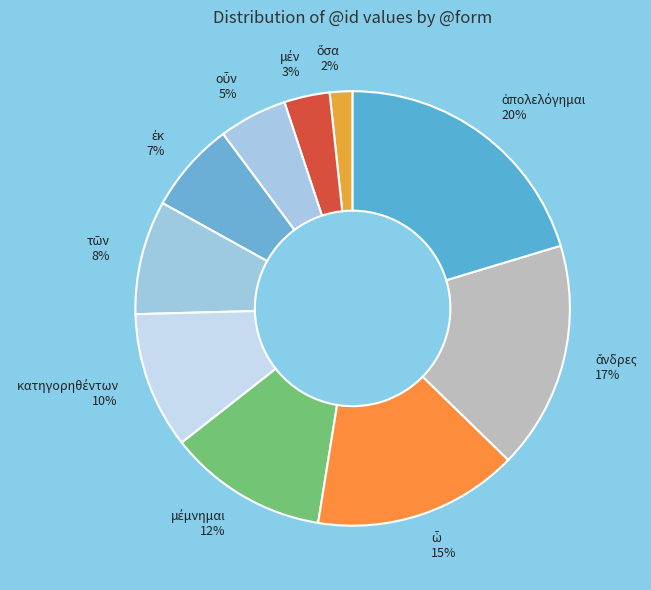

To the nearest percent, what is the average slice percentage?

10%